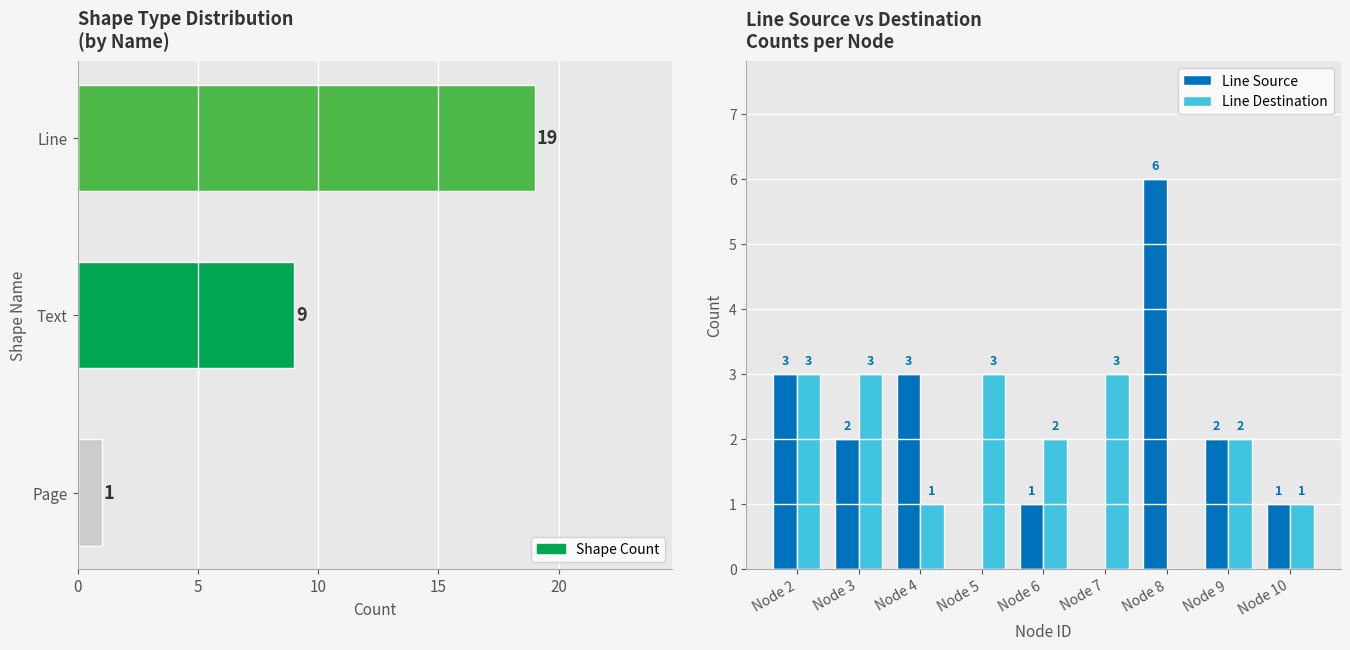

Which series has the largest total across all categories?

Line